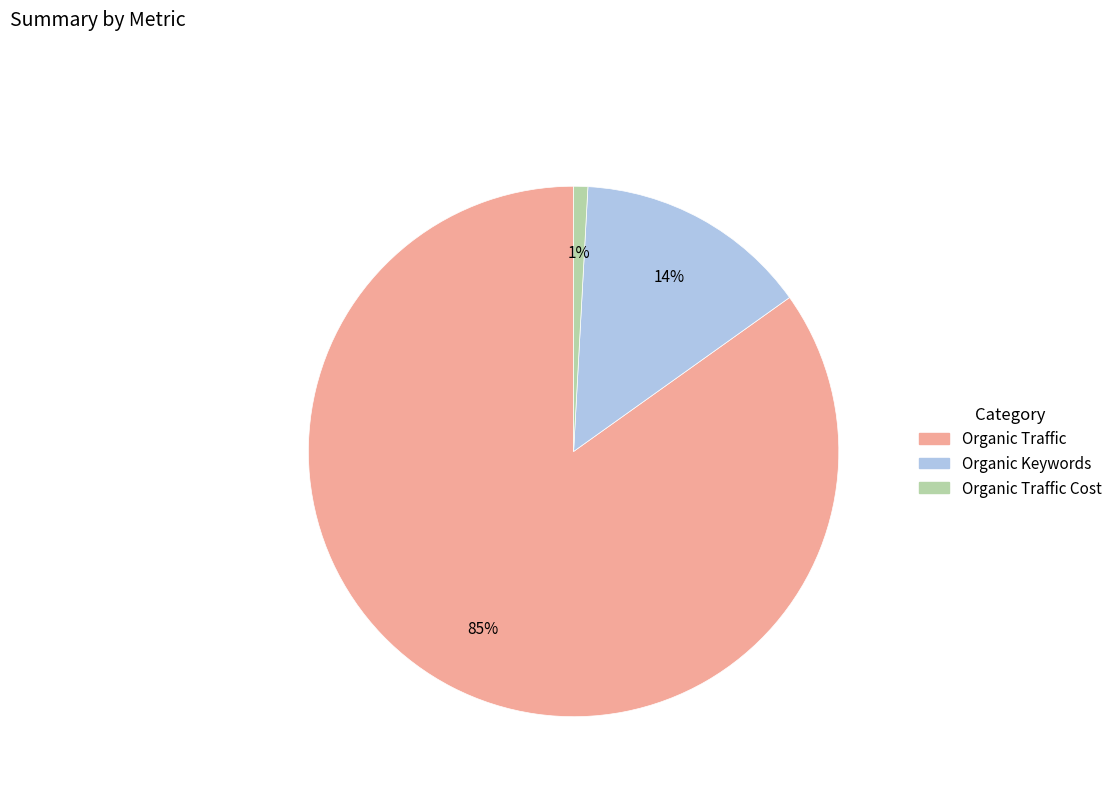

To the nearest percent, what is the difference between the largest and smallest slice percentages?

84%